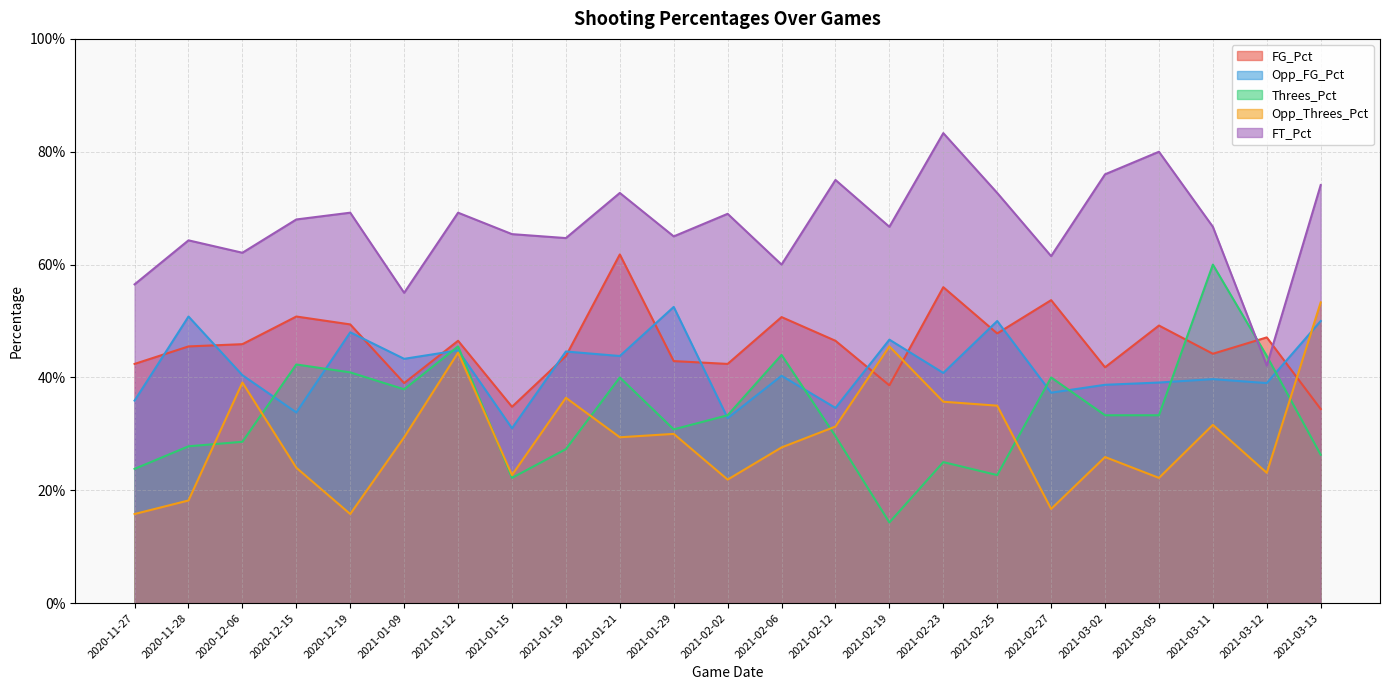

How many lines are shown in the chart?

5